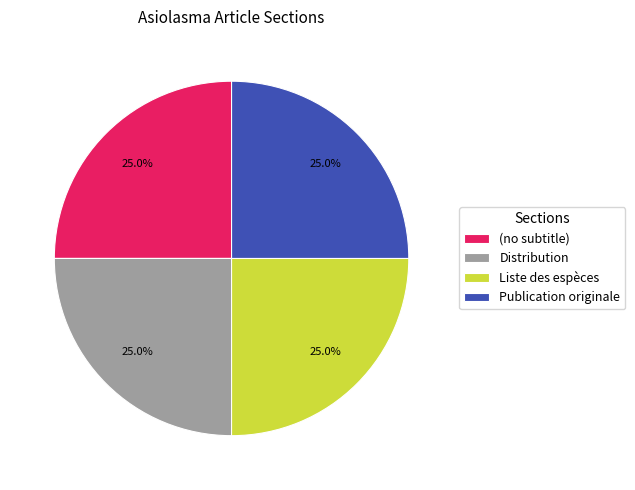

Approximately how many times larger is the value at Distribution compared to Publication originale?

1.0